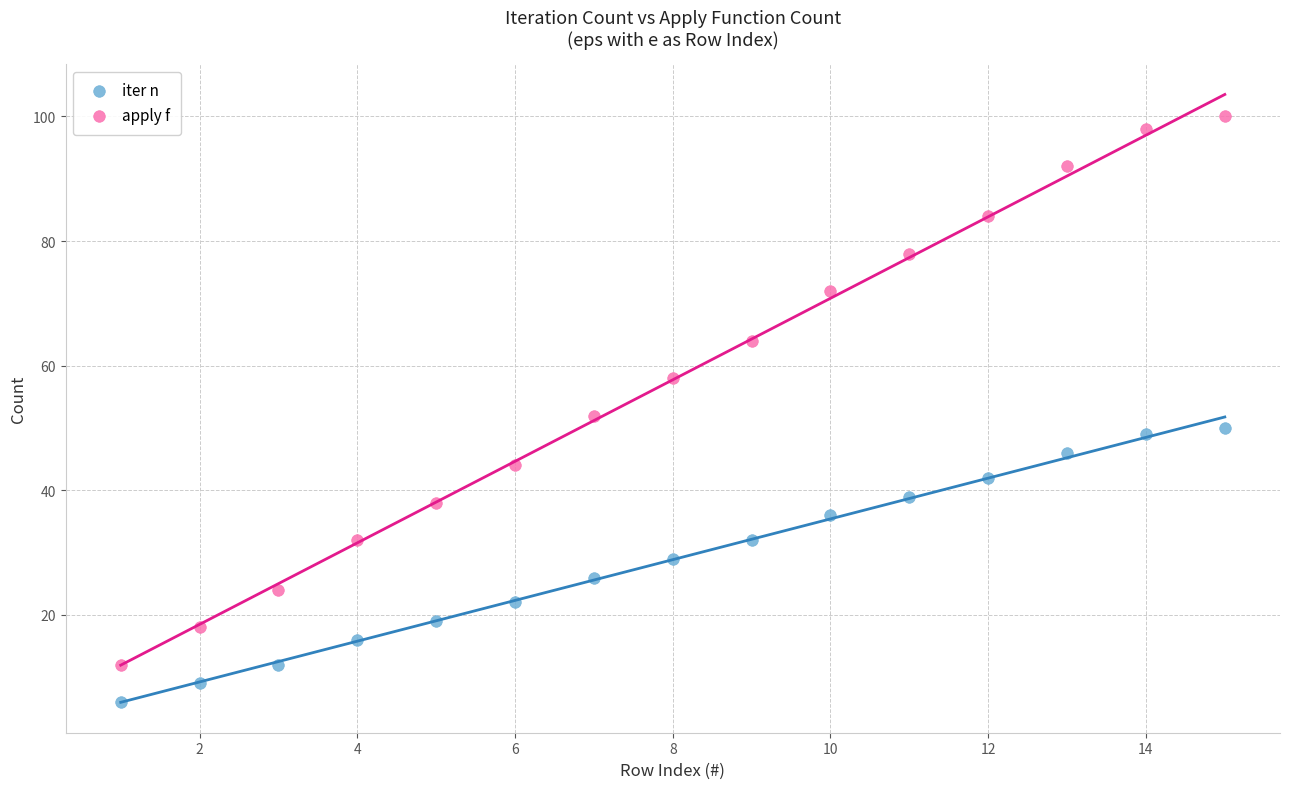

Which series has the largest Y range (max minus min)?

apply f